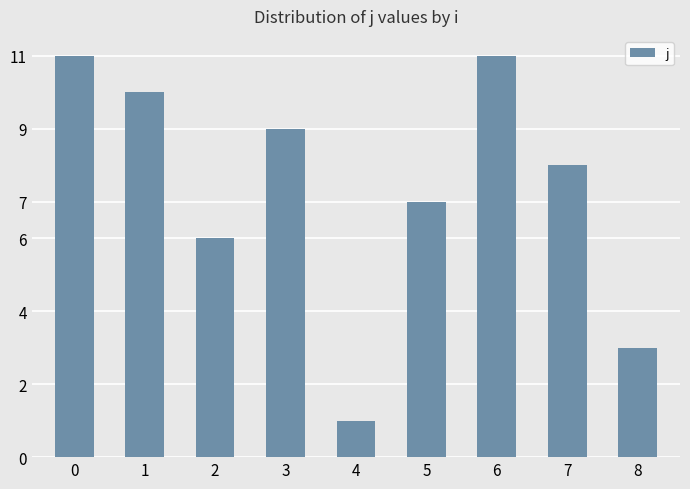

Is it true that the value at 4 is 1?

True